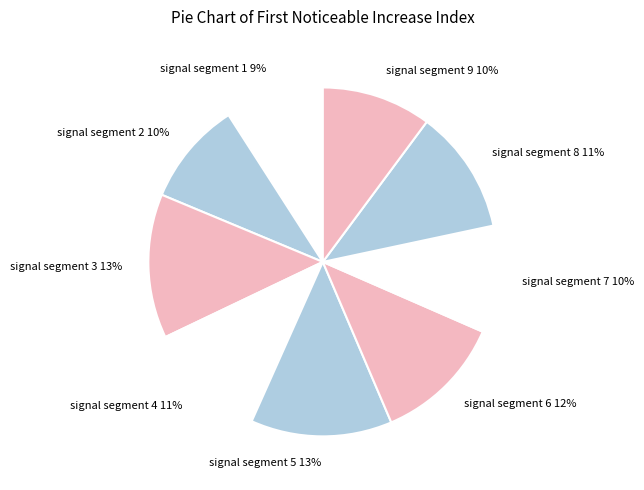

True or false: signal segment 9 accounts for 10% of the total.

True